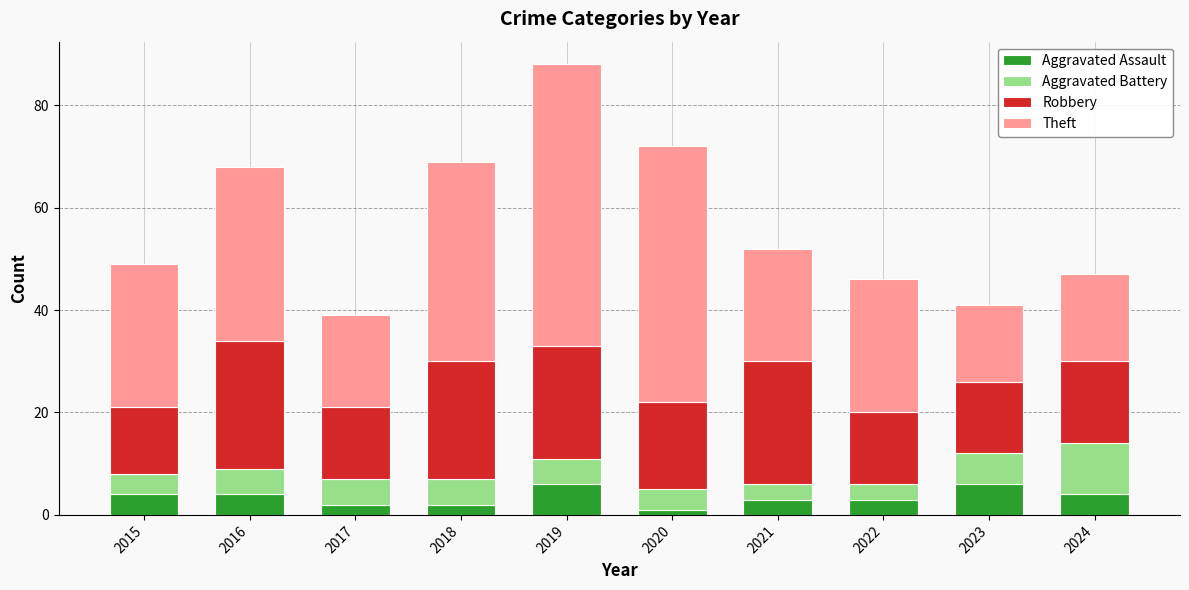

At which category is the sum across all series the highest?

2019